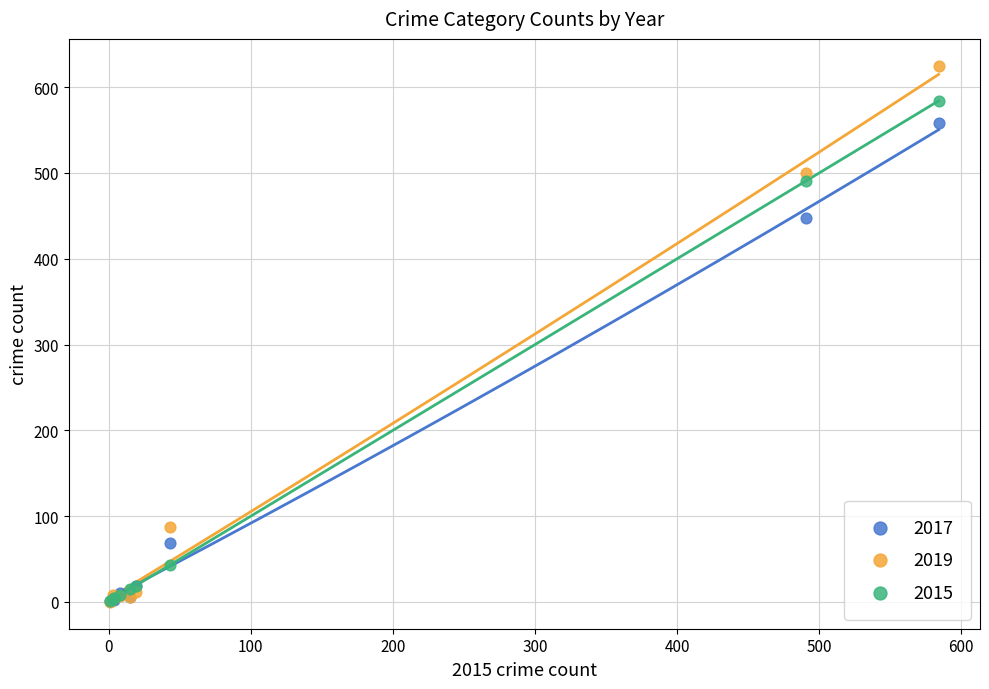

In the 2019 series, what Y value is closest to 312?

500